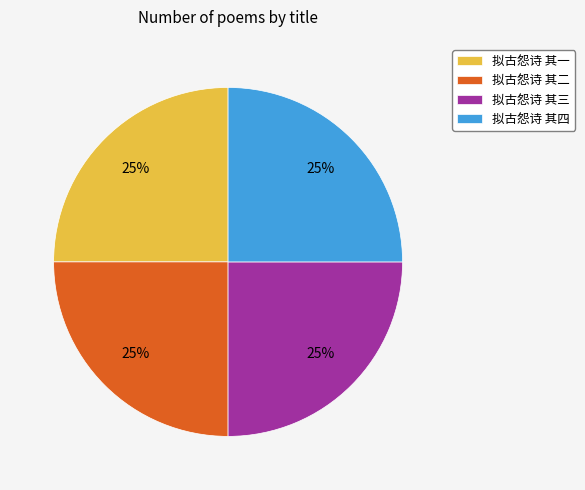

The 拟古怨诗 其二 slice represents 25% of the pie. True or false?

True